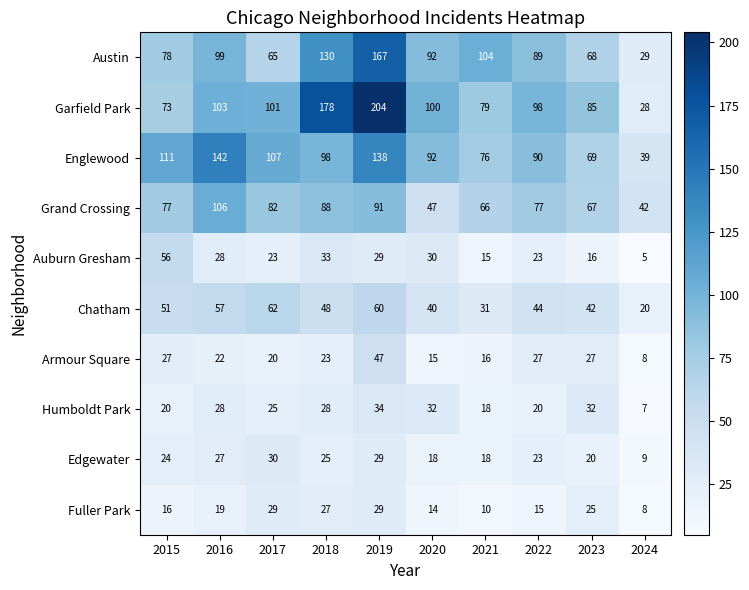

List the series in order of their peak value, lowest first.

Fuller Park, Edgewater, Humboldt Park, Armour Square, Auburn Gresham, Chatham, Grand Crossing, Englewood, Austin, Garfield Park